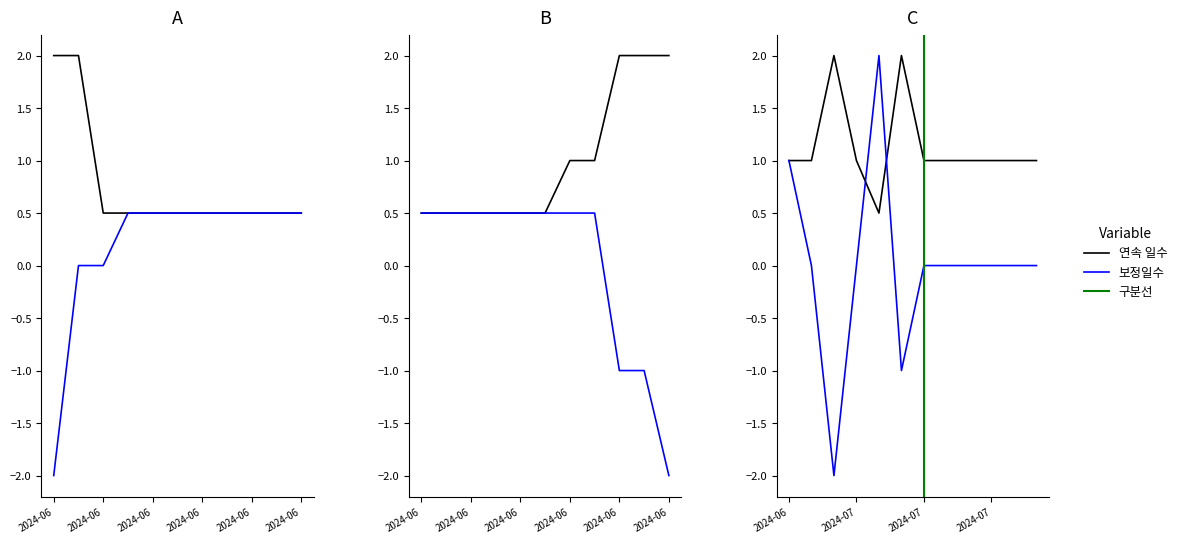

After their last crossing, which series has the higher values: 보정일수 or 연속 일수?

연속 일수